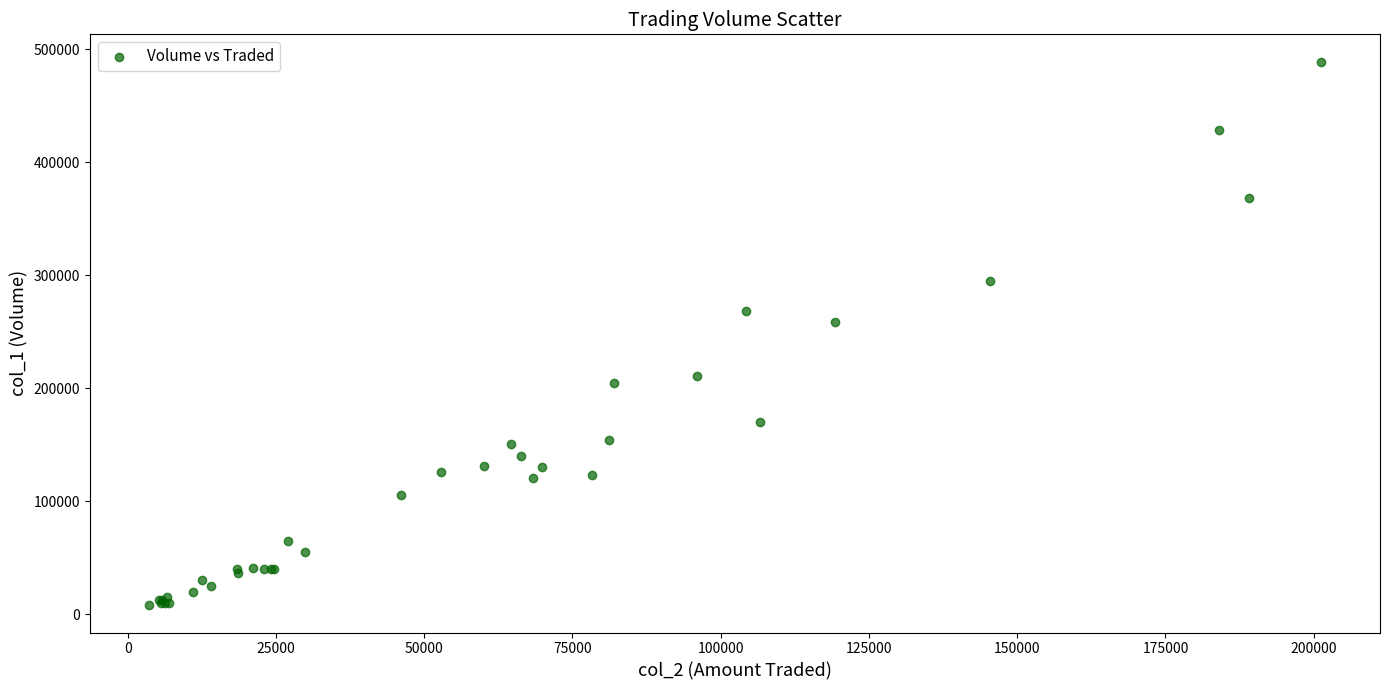

What Y value in the scatter plot is closest to 248500?

259000